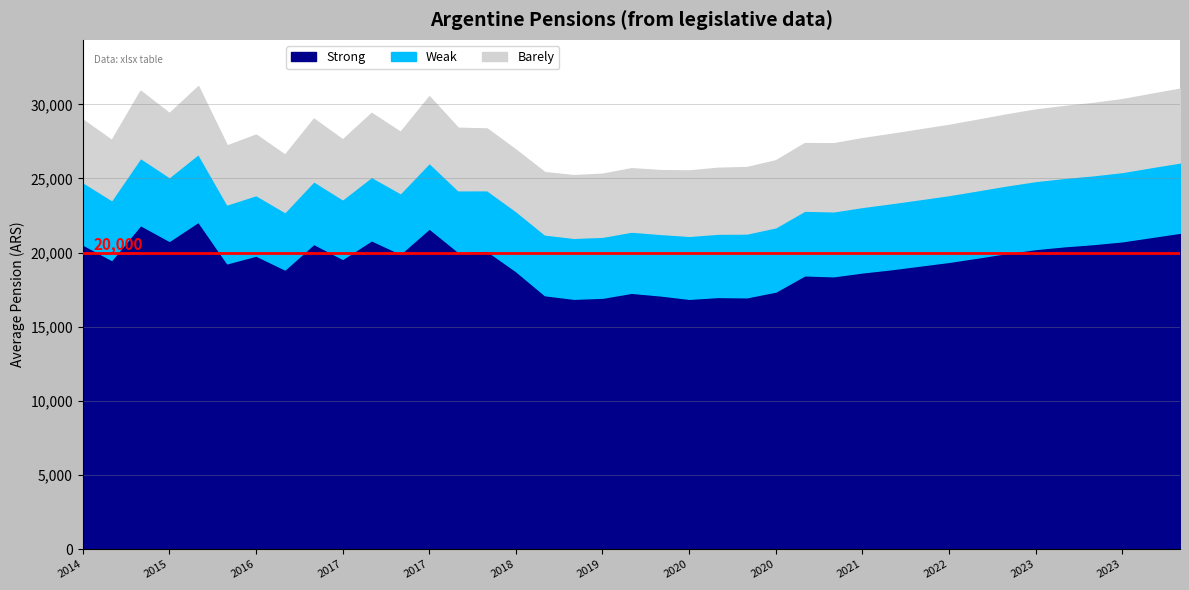

True or false: Strong and Barely cross at least once.

False